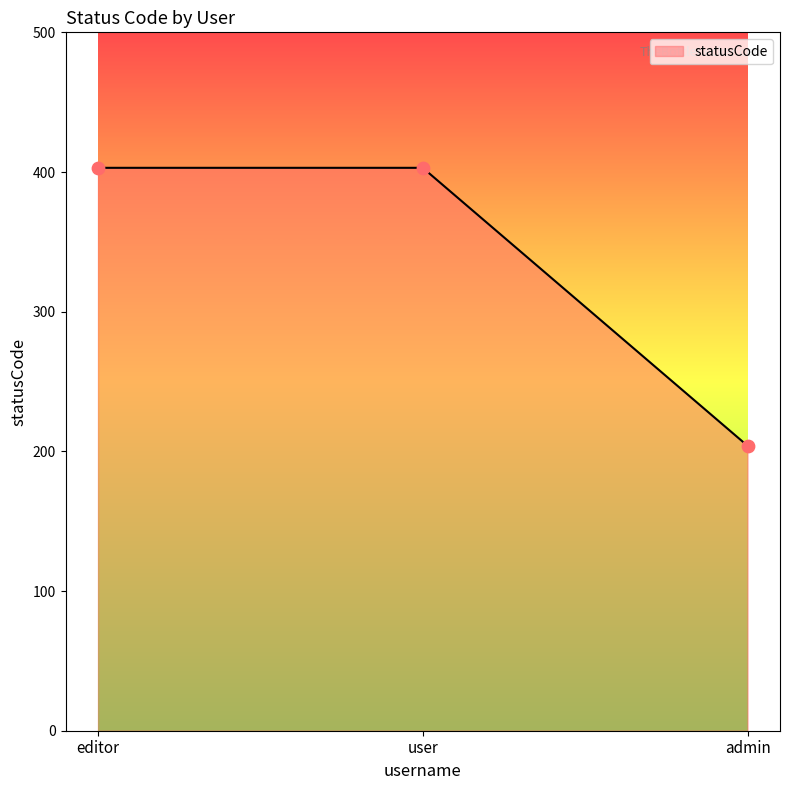

What is the ratio of the value at admin to the value at user?

0.5